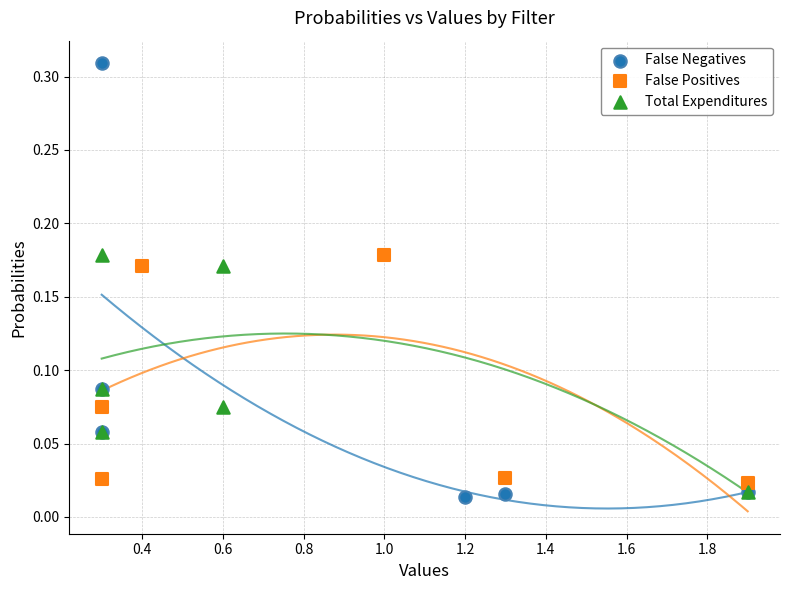

Which series has the widest spread of Y values?

False Negatives